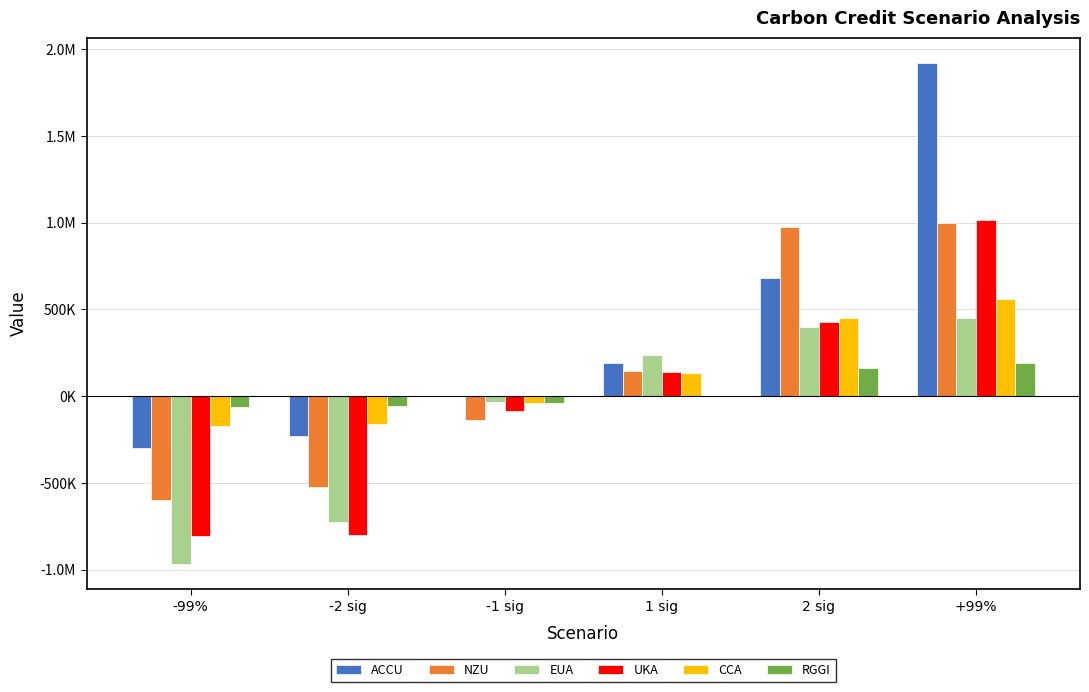

Read the NZU value at -2 sig.

-521922.7